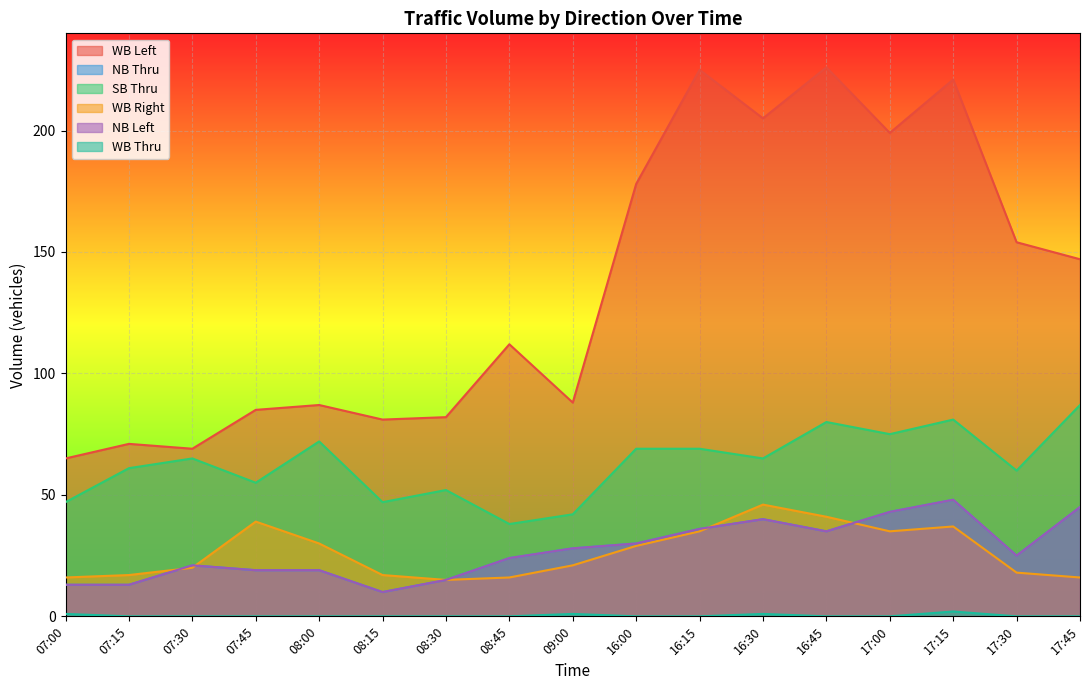

True or false: WB Left has a value of 82 at 08:30.

True